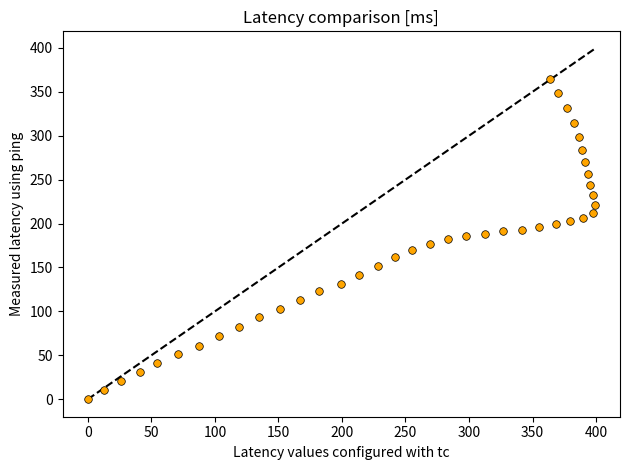

What is the range of Y values (max minus min)?

364.5